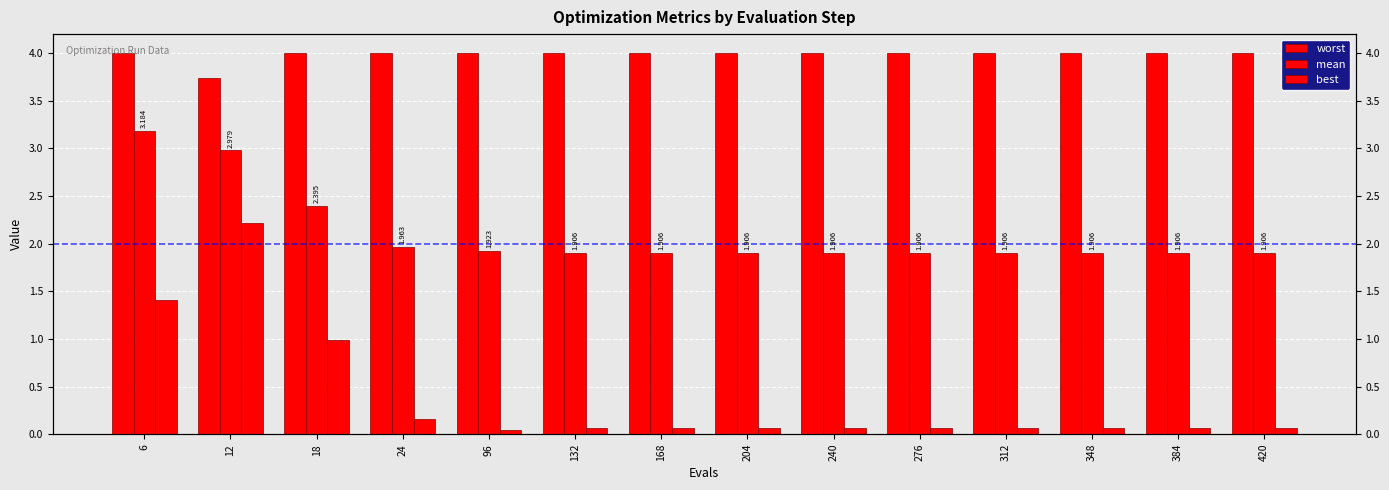

Read the mean value at 24.

2.0